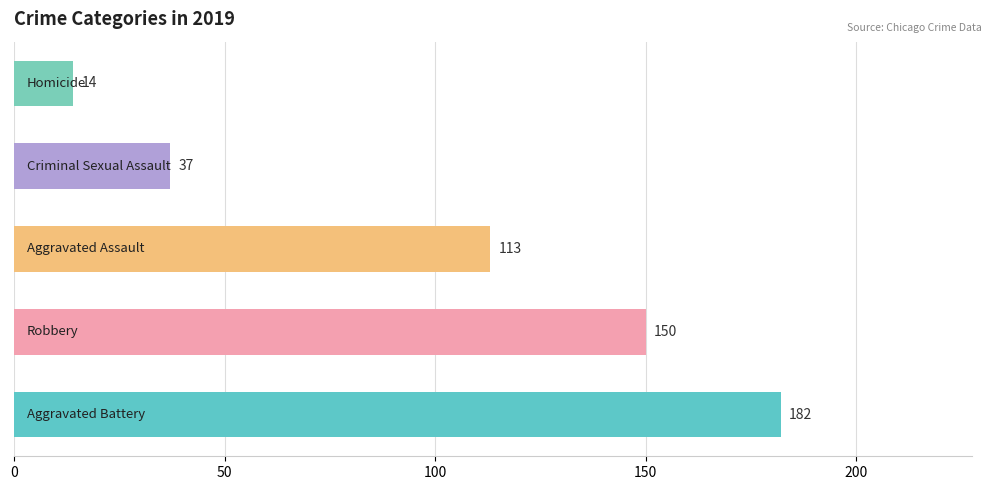

What is the smallest value displayed?

14